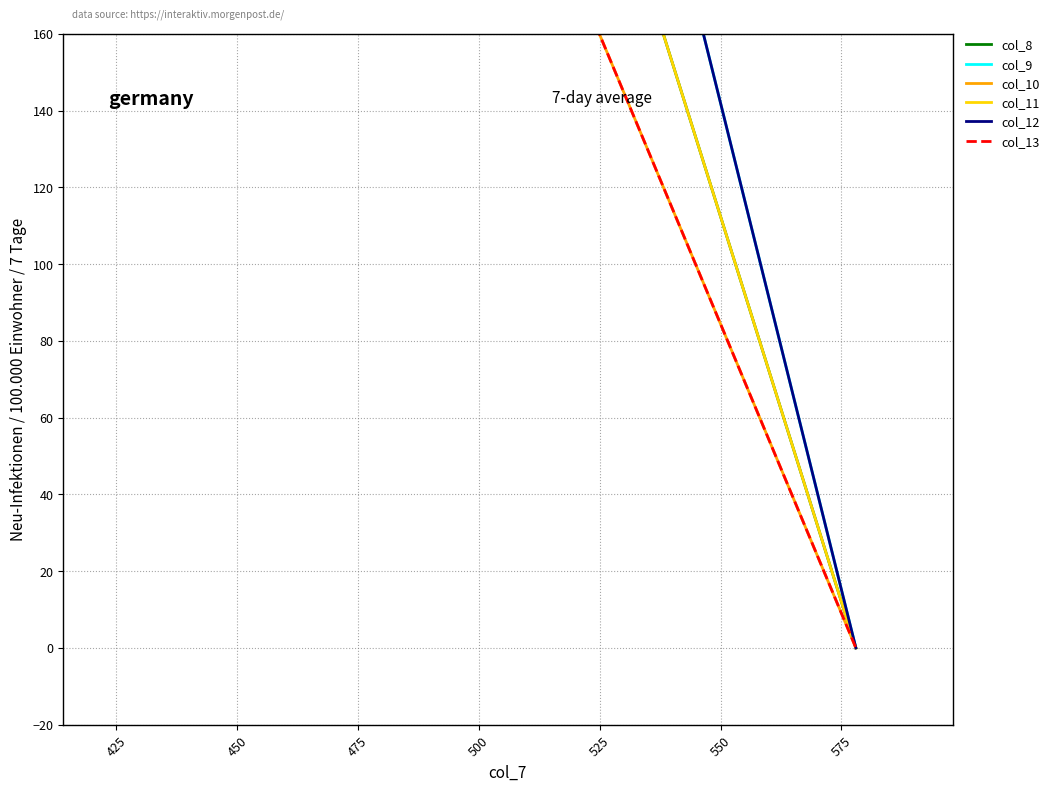

Which category has the lowest value in the col_9 series?

425